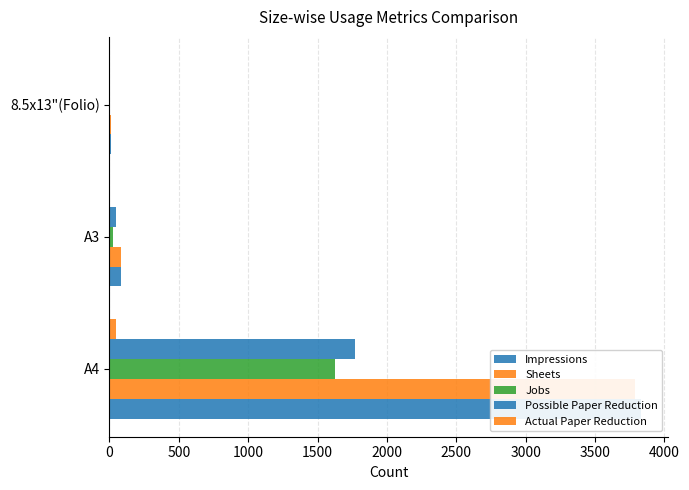

What is the total value across all series at 0?

11061